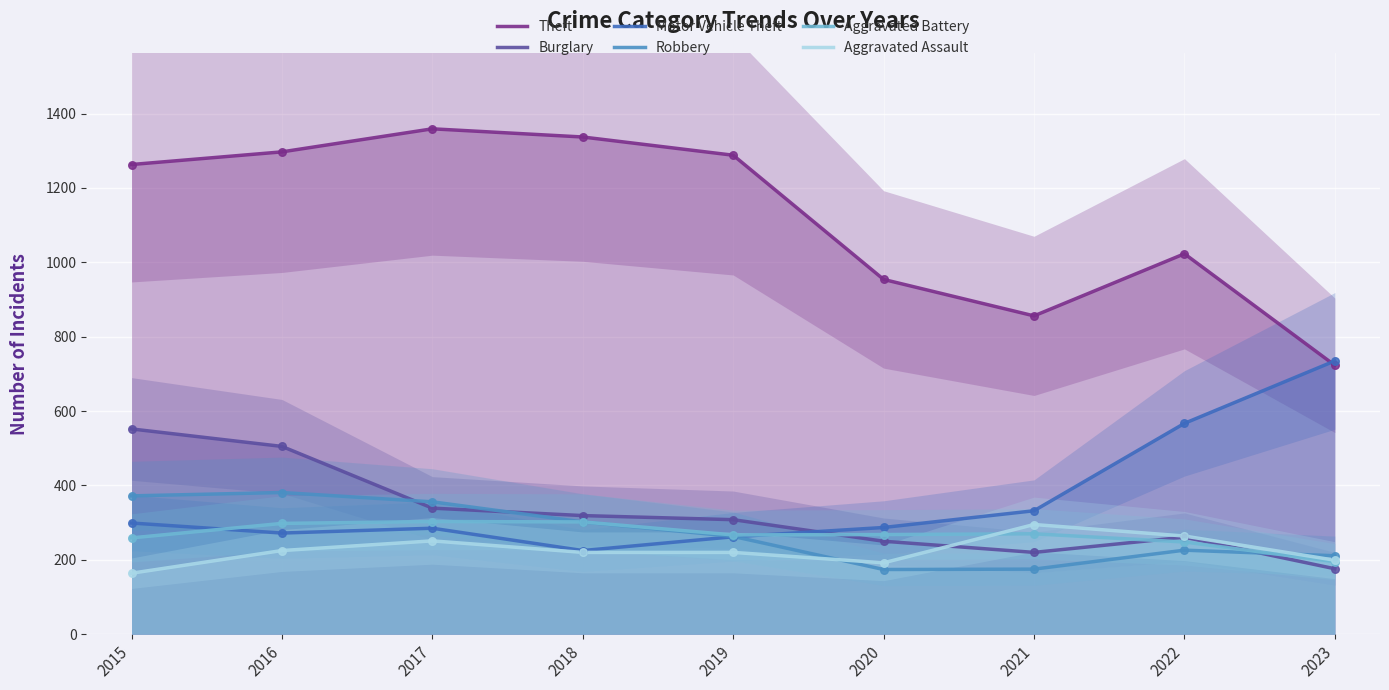

At which category is the sum across all series the highest?

2016